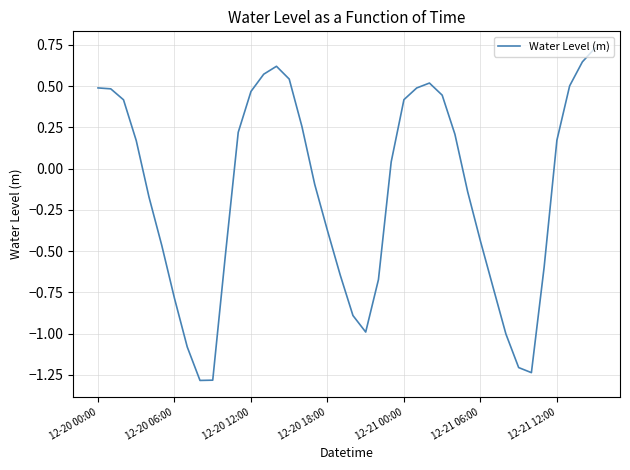

What is the sum of all values?

-6.2